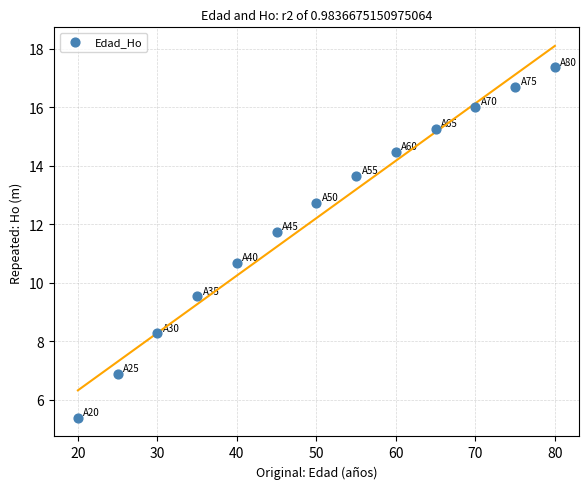

What Y value in the scatter plot is closest to 11?

10.7